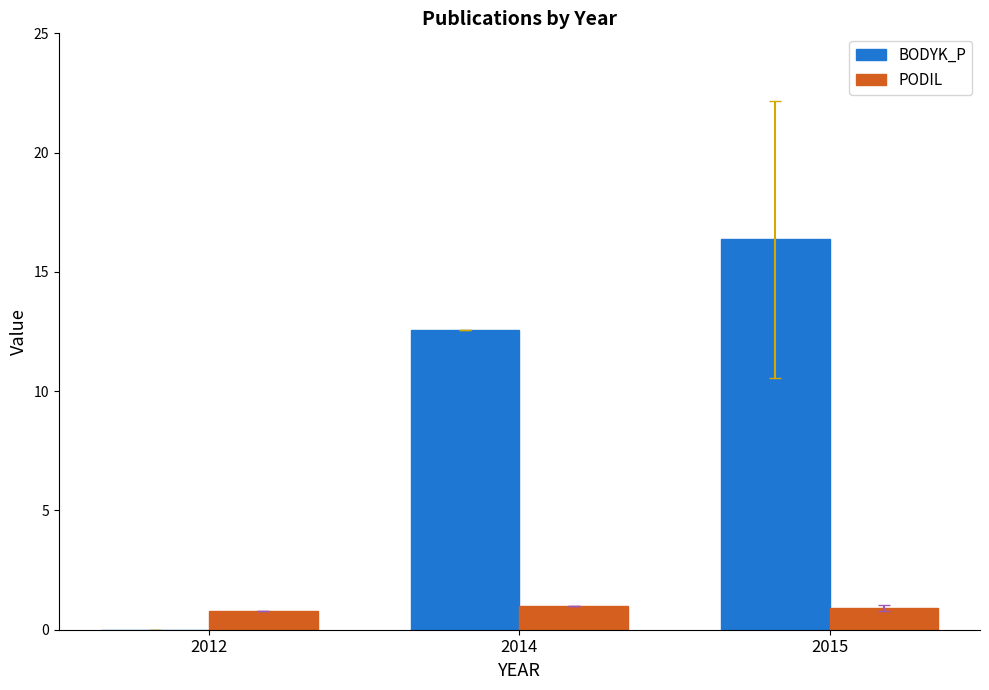

What is the sum of all BODYK_P values?

28.9